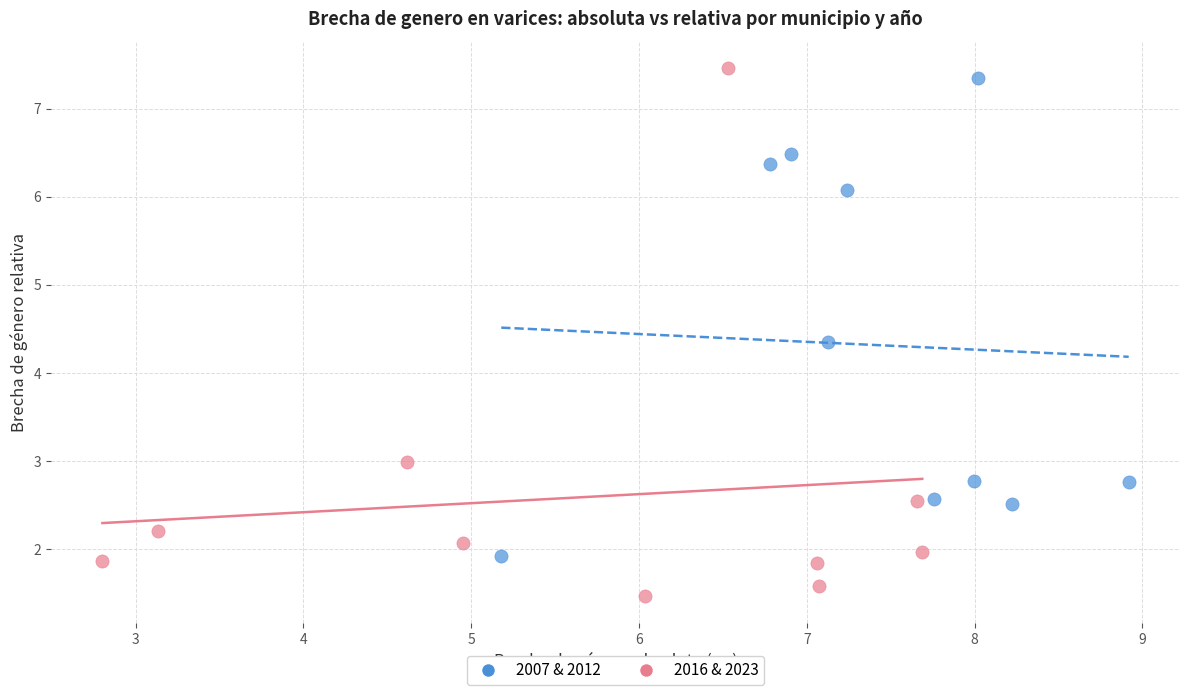

Which series contains the lowest Y value?

2016 & 2023